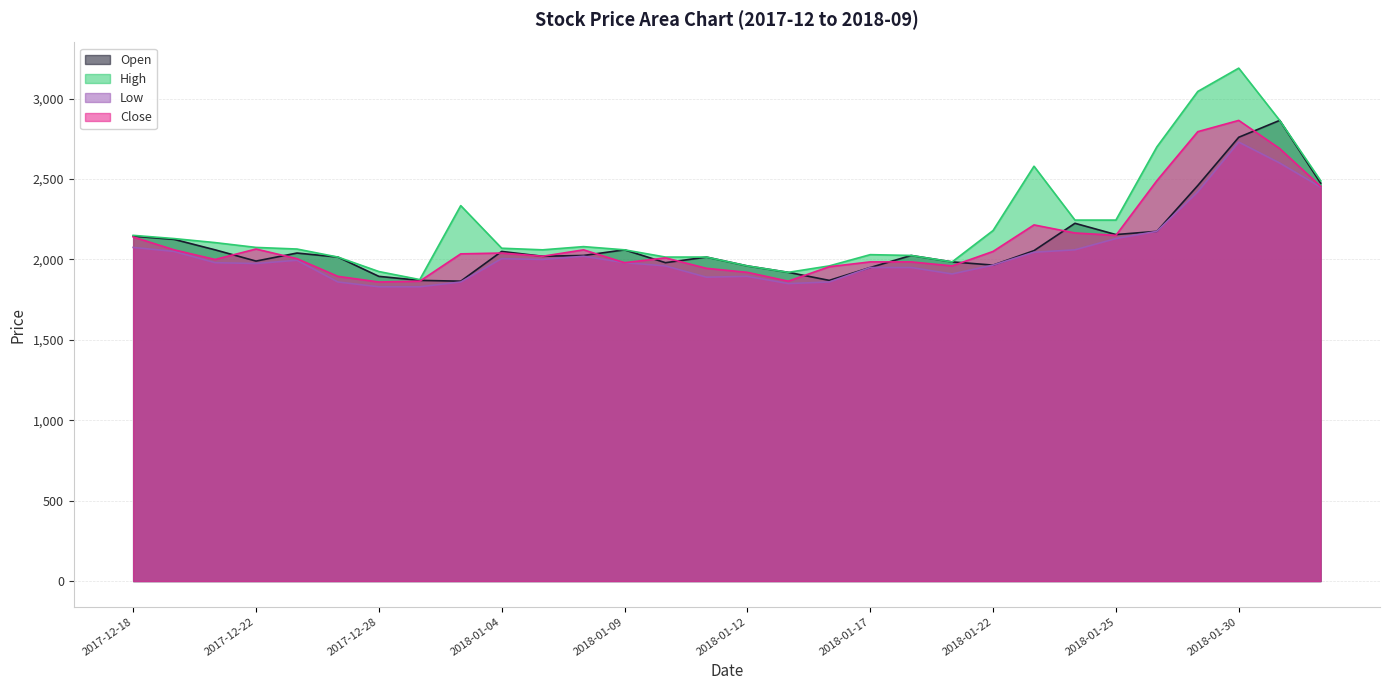

True or false: Low has more than 1 interior local peaks.

True